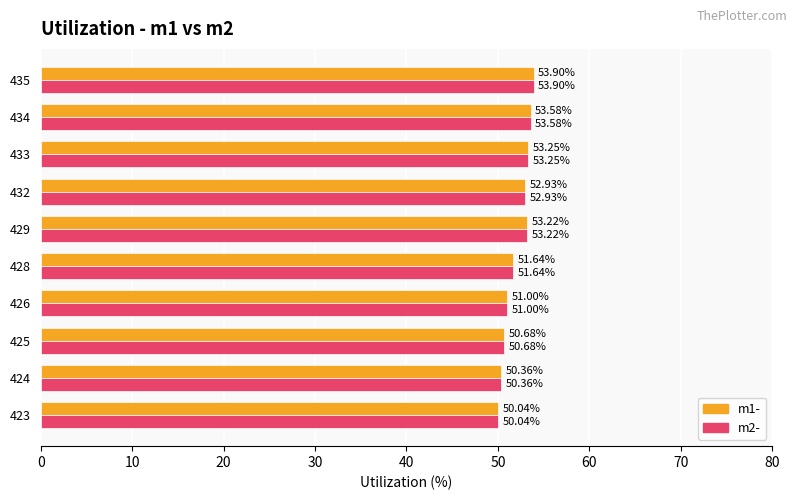

What is the difference between the maximum and minimum values in the m2- series?

3.9